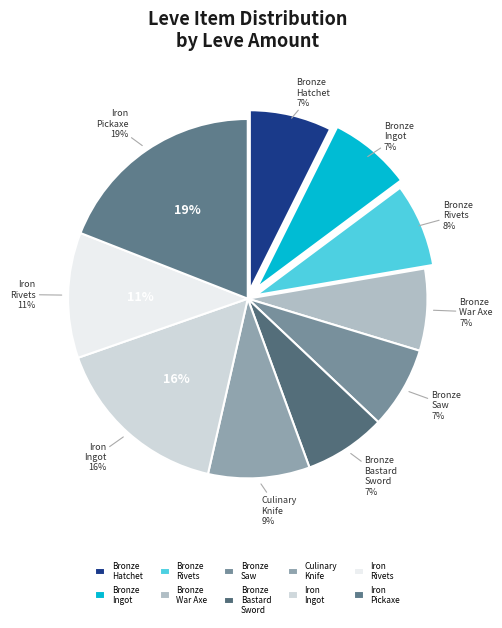

To the nearest percent, what percentage of the pie is Amateur's Culinary Knife?

9%